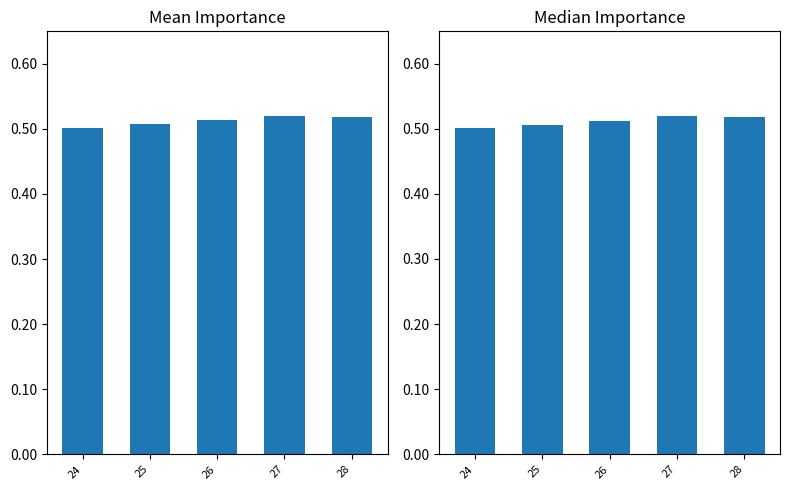

Reading left to right, transcribe all the data shown in this chart.

Mean Importance: 24=0.5	25=0.5	26=0.5	27=0.5	28=0.5
Median Importance: 24=0.5	25=0.5	26=0.5	27=0.5	28=0.5